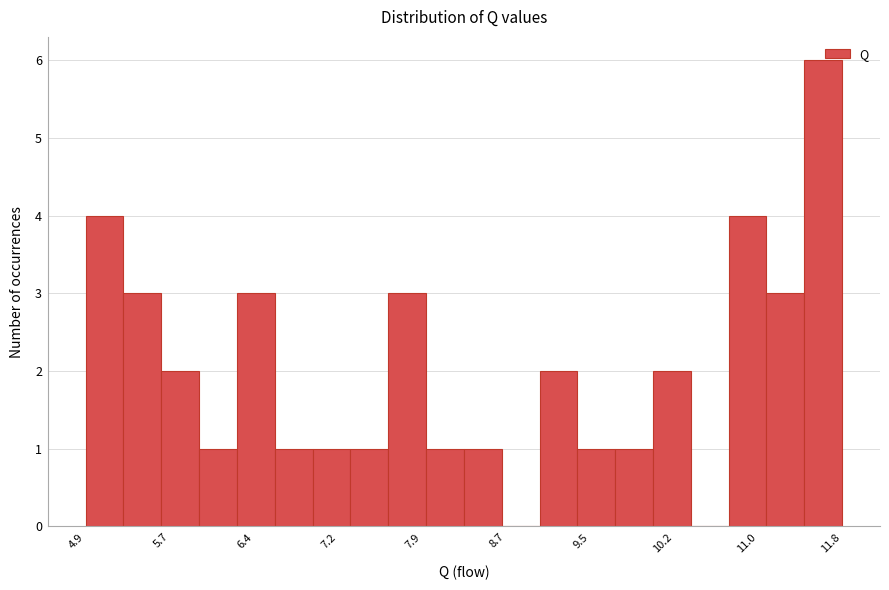

Around what value on the x-axis is the tallest bar? Give the approximate position of its centre, as read against the axis.

11.6